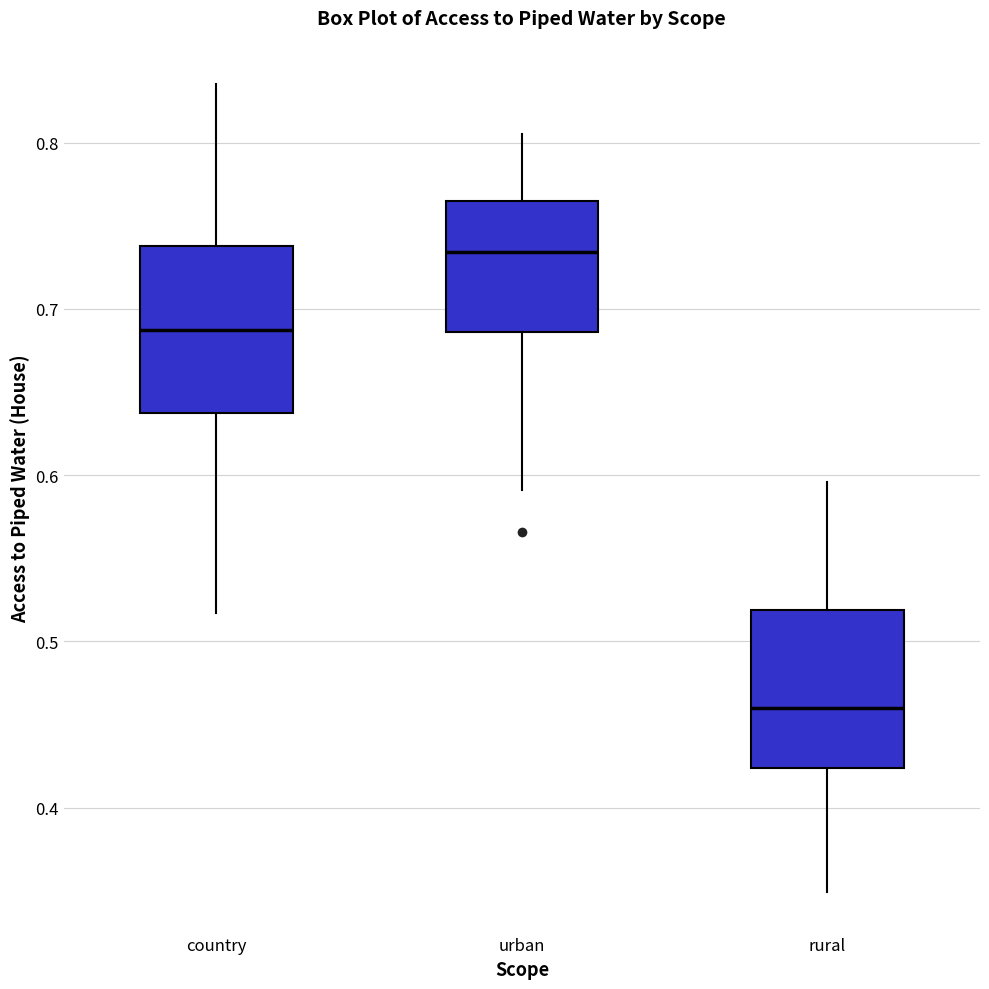

Where does the upper whisker of the box for urban end on the y-axis? The values are not printed on the chart, so give them approximately, as read against the axis.

0.80